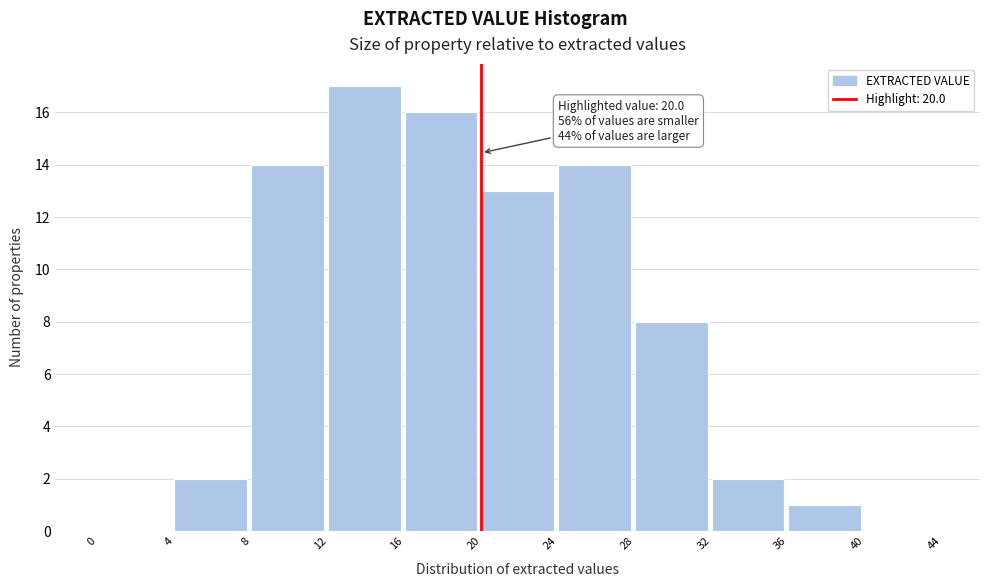

Over which range of the x-axis is the bar tallest?

12 to 16